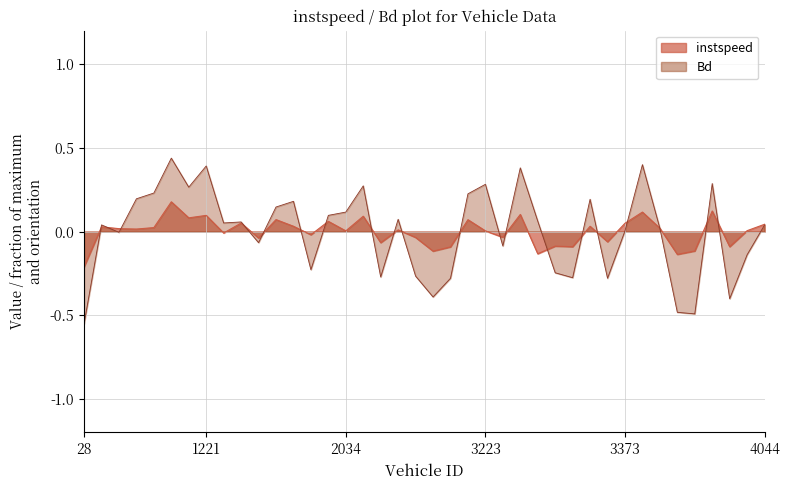

True or false: instspeed has a value of -0.2 at 4027.0.

False